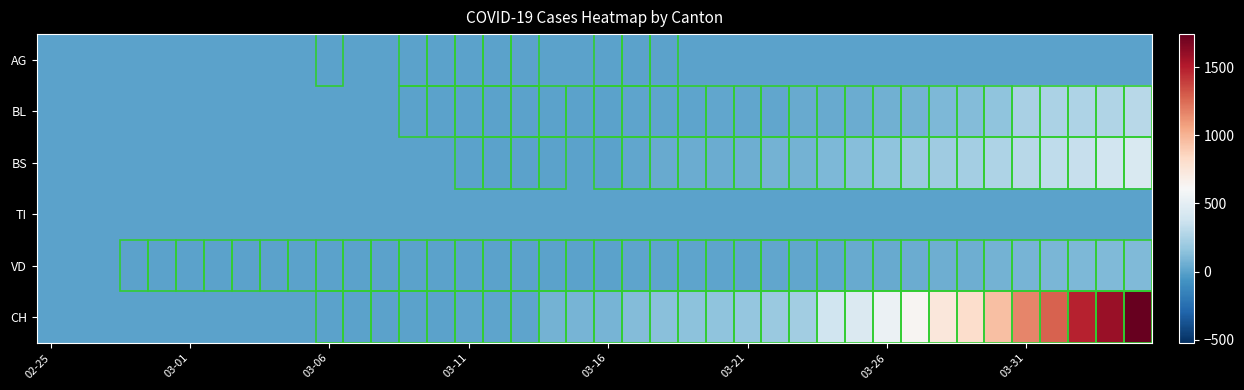

At which category does the chart reach its minimum across all series?

02-25